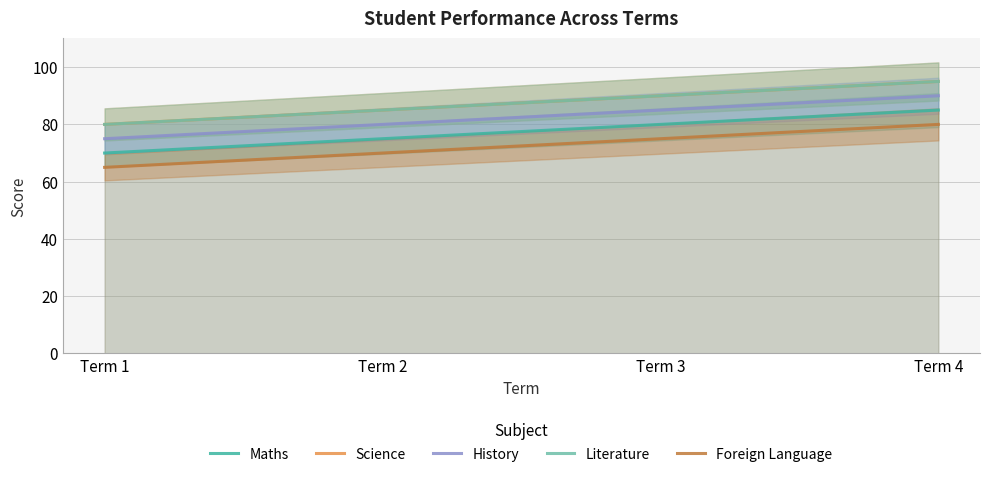

Read the Foreign Language value at Term 4.

80